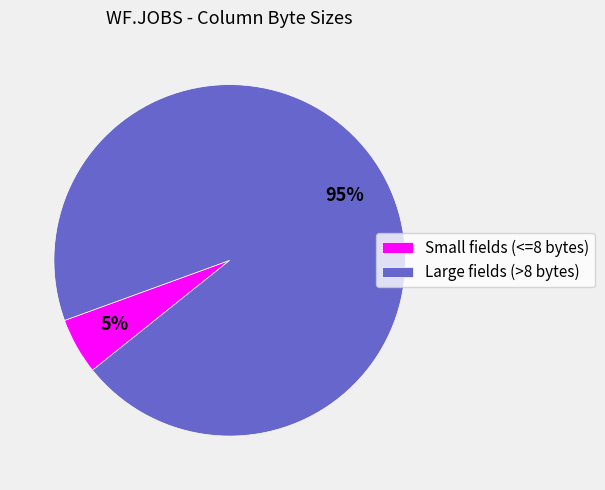

What is the largest slice in the pie chart?

Large fields (>8 bytes)